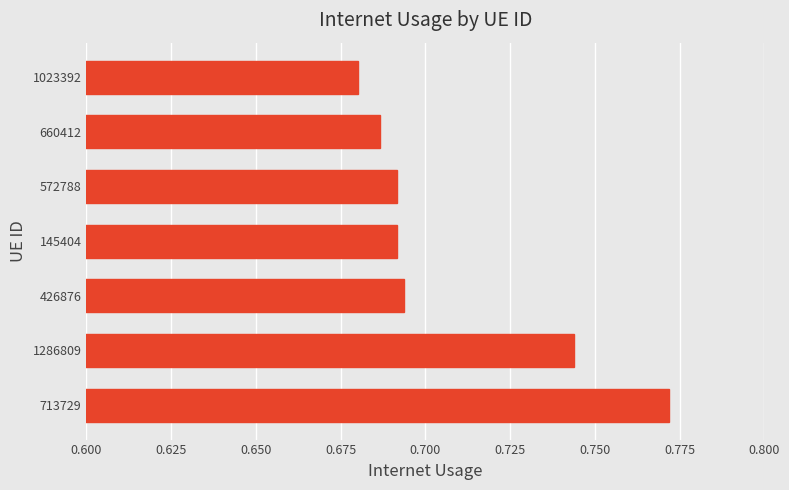

Which label corresponds to the smallest value in the chart?

1023392